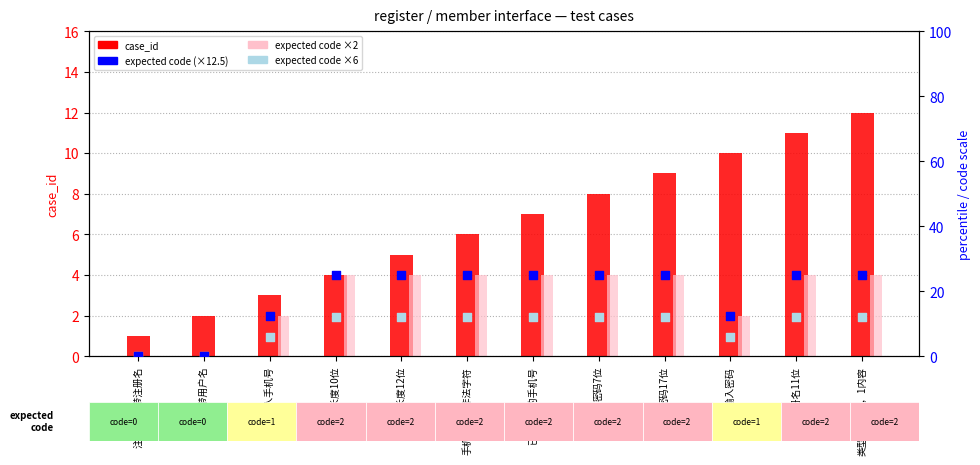

What are all the series names shown in the legend?

case_id, expected code ×2, expected code (×12.5), expected code ×6